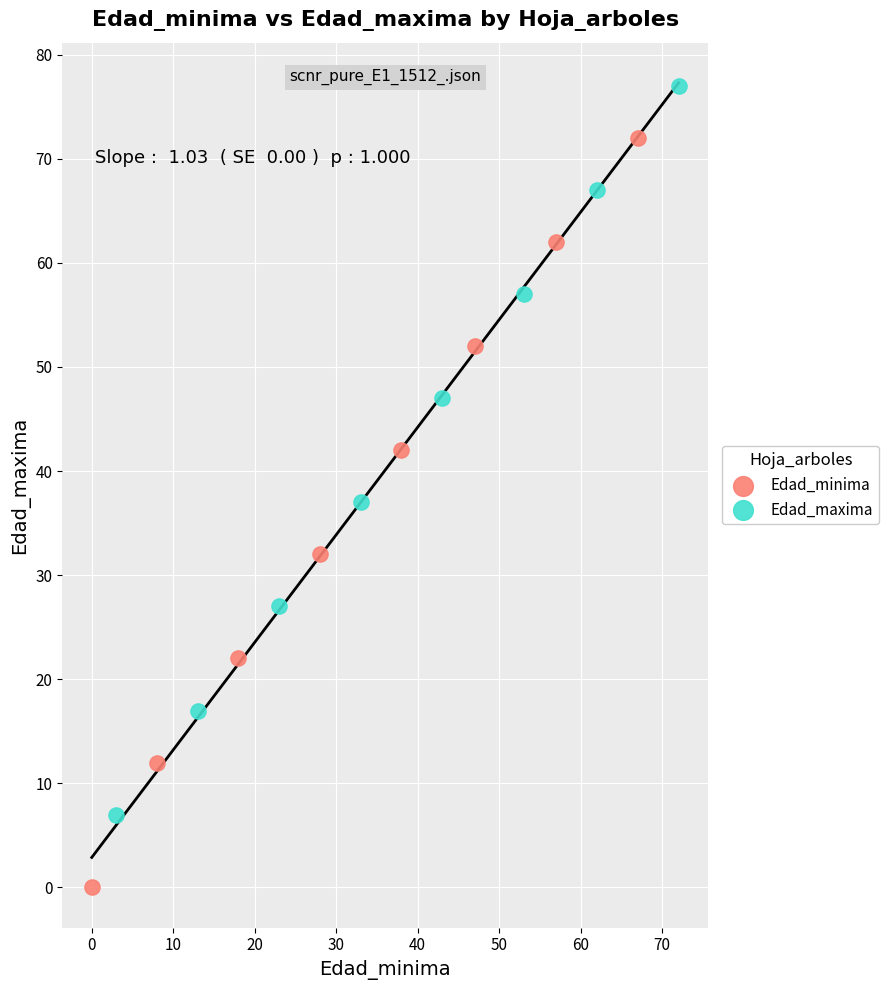

What are all the series names shown in the legend?

Edad_minima, Edad_maxima